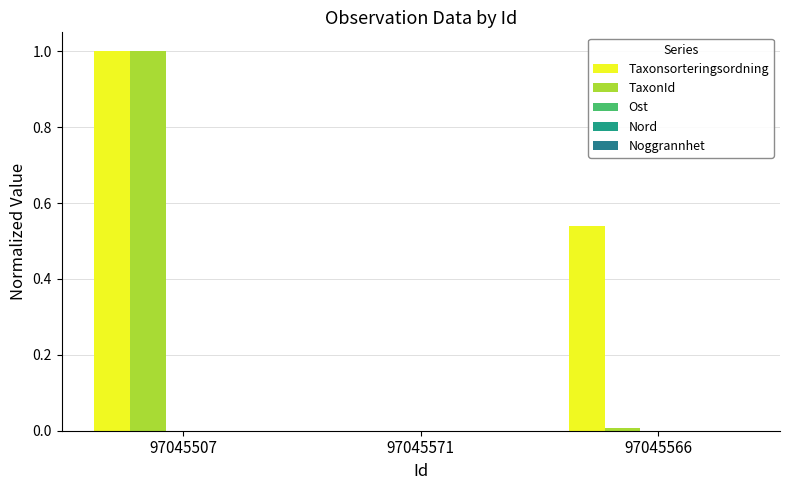

Count the number of data series in this chart.

2